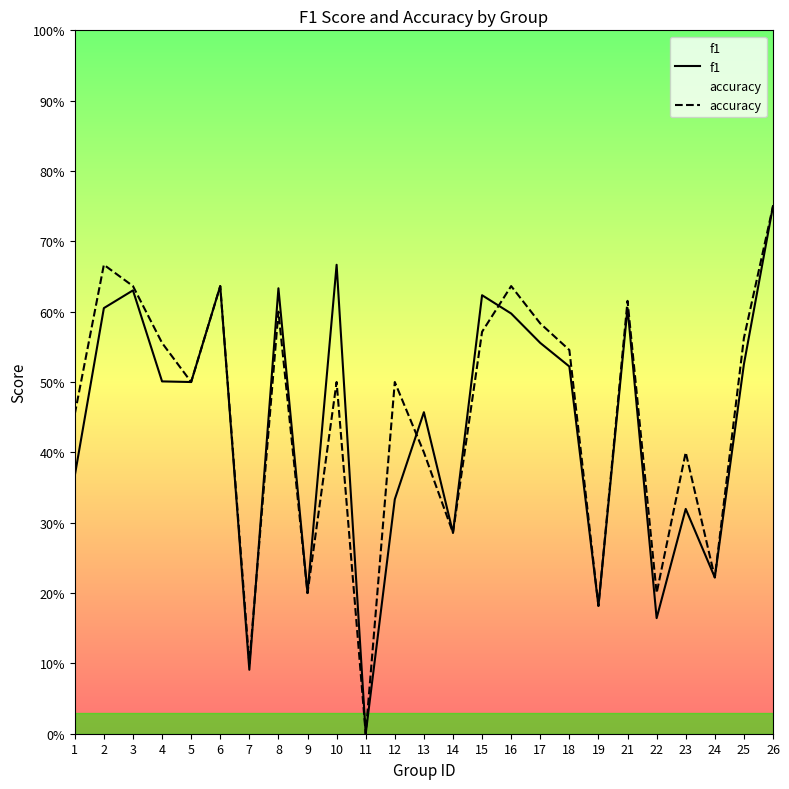

What is the highest value of the f1 series?

0.8